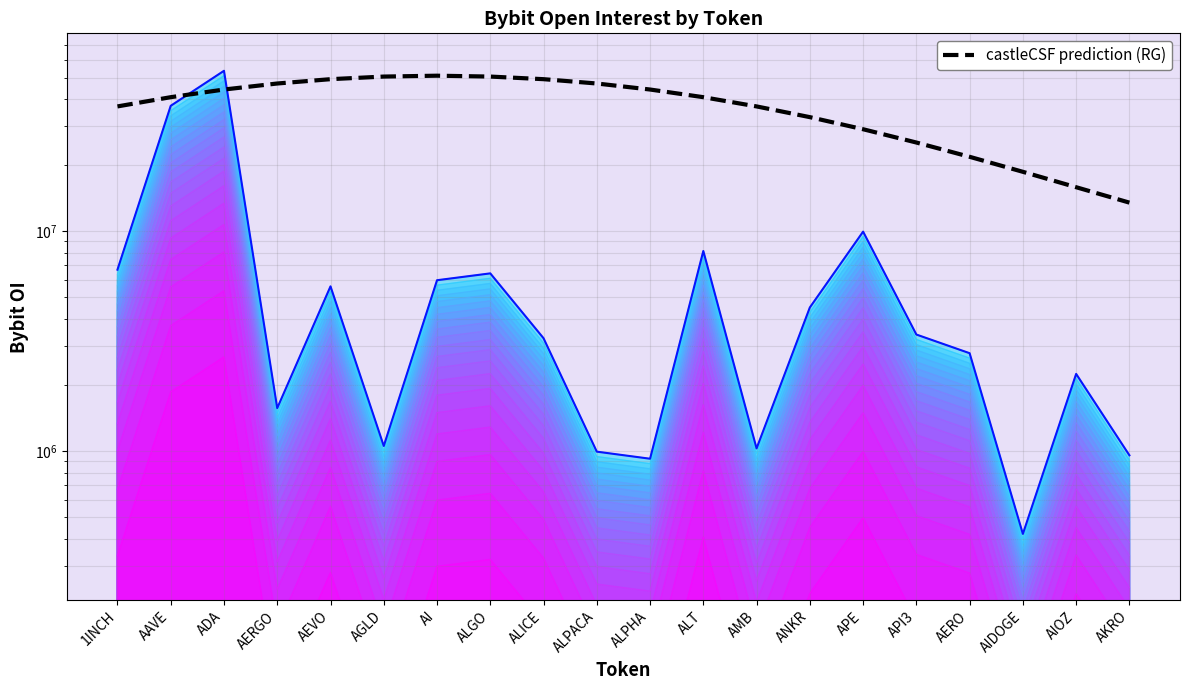

Which series has the largest total across all categories?

castleCSF prediction (RG)